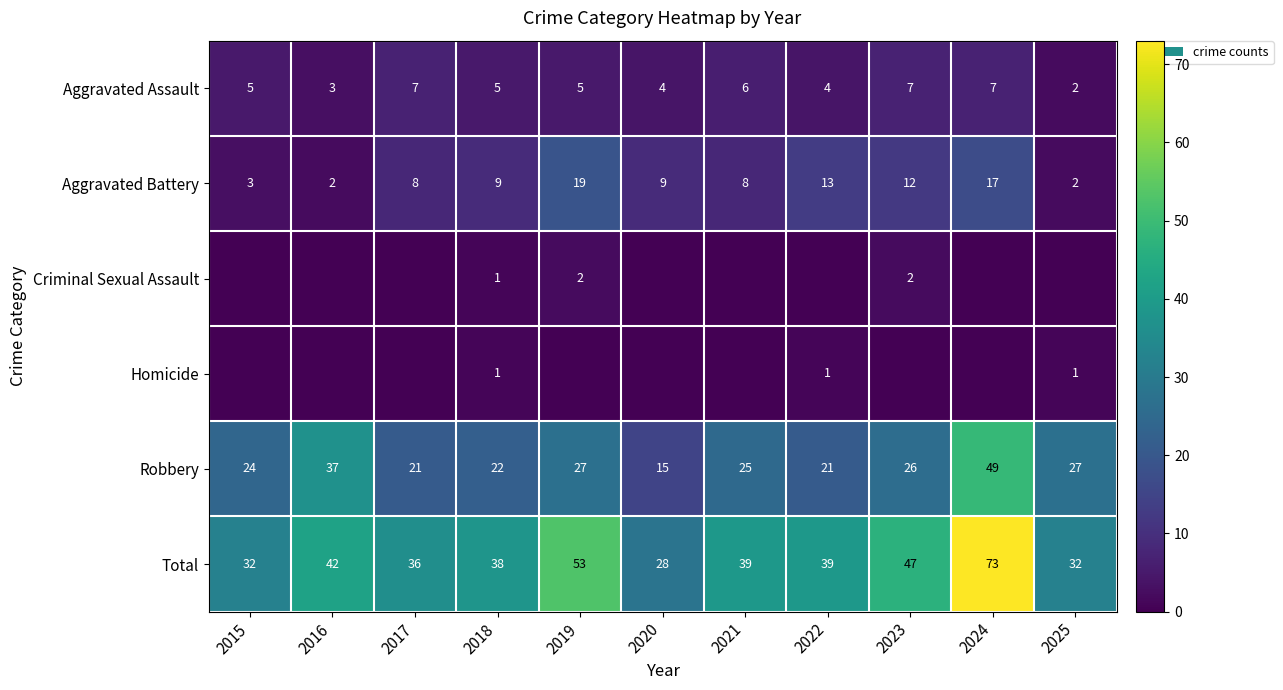

The Total series shows 48 at 2024. True or false?

False